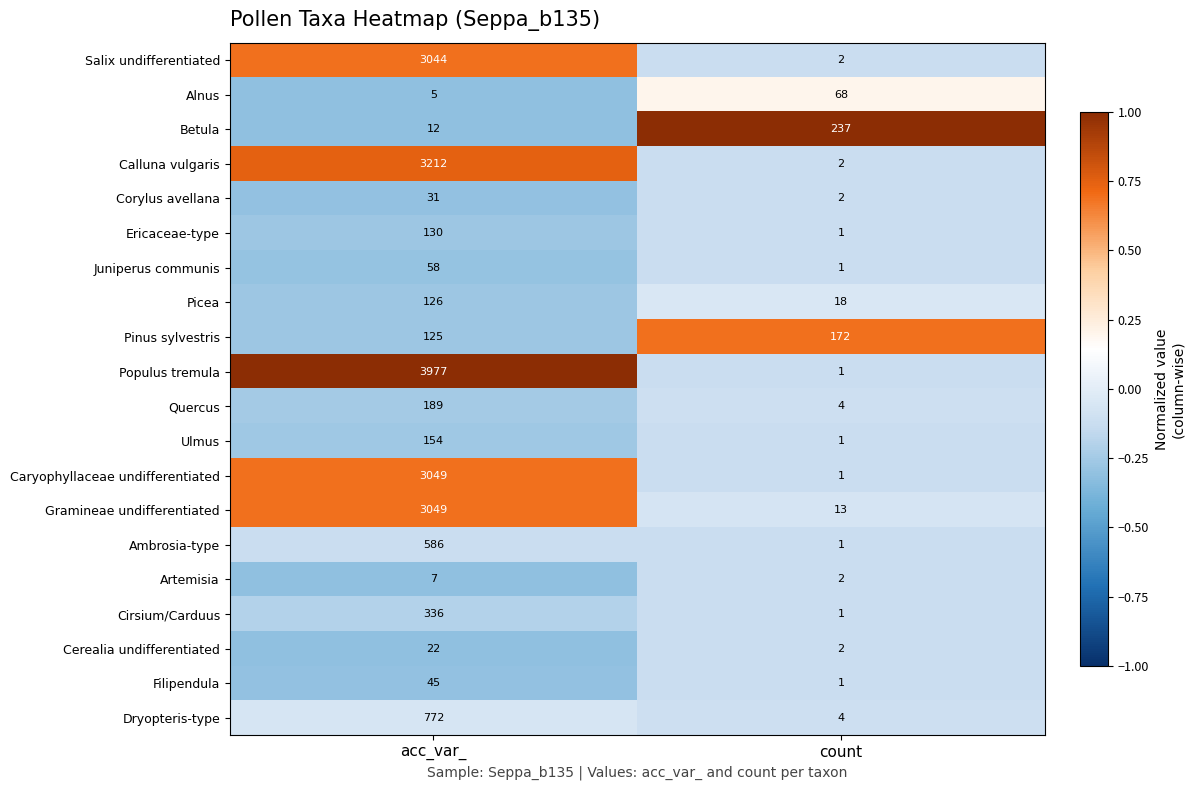

What is the smallest value displayed?

1